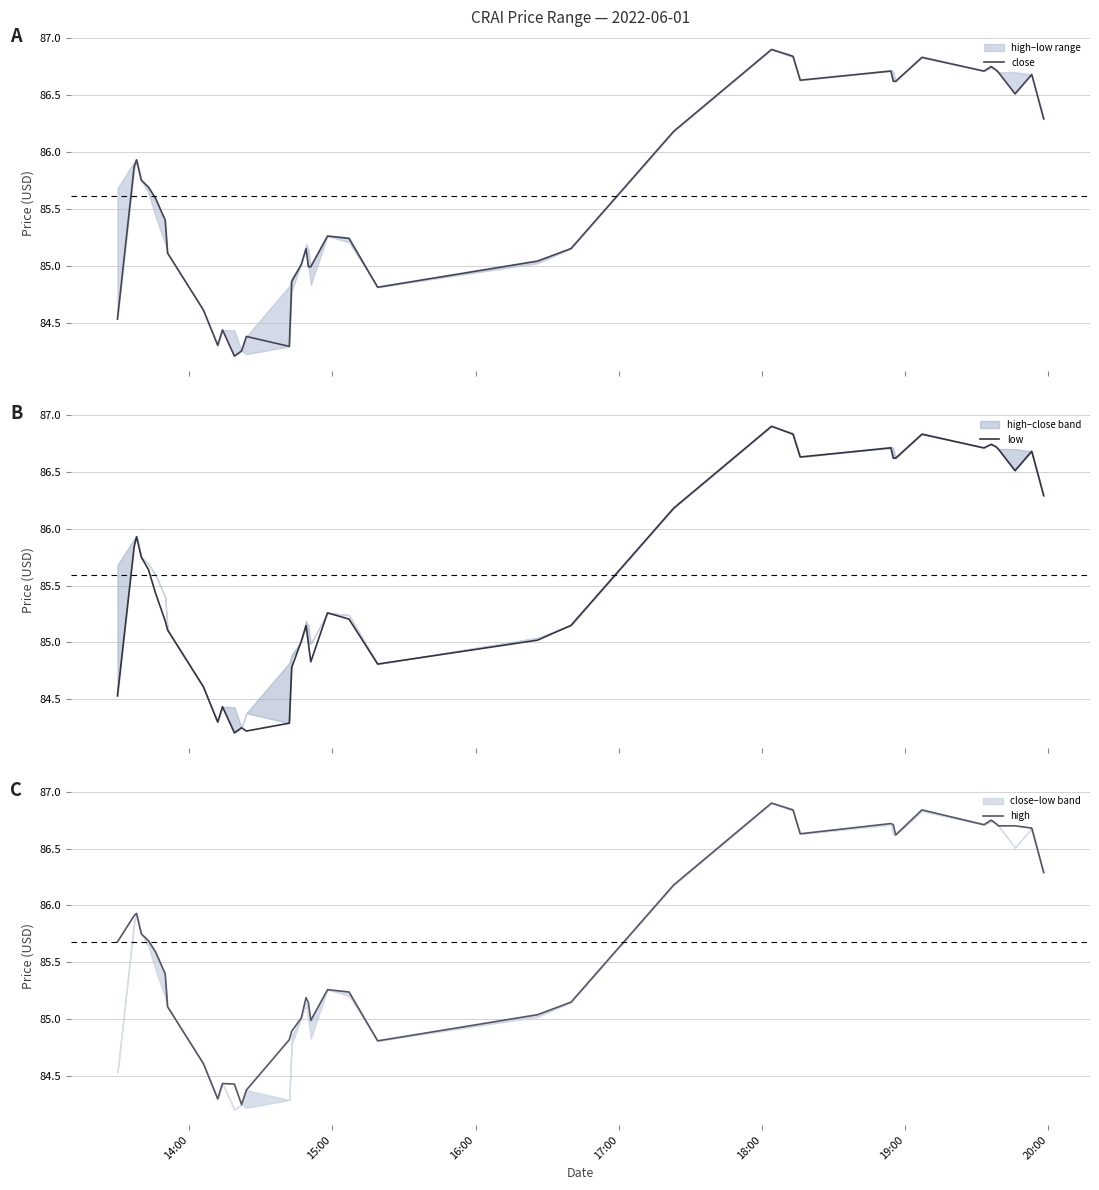

True or false: high and low intersect in this chart.

False